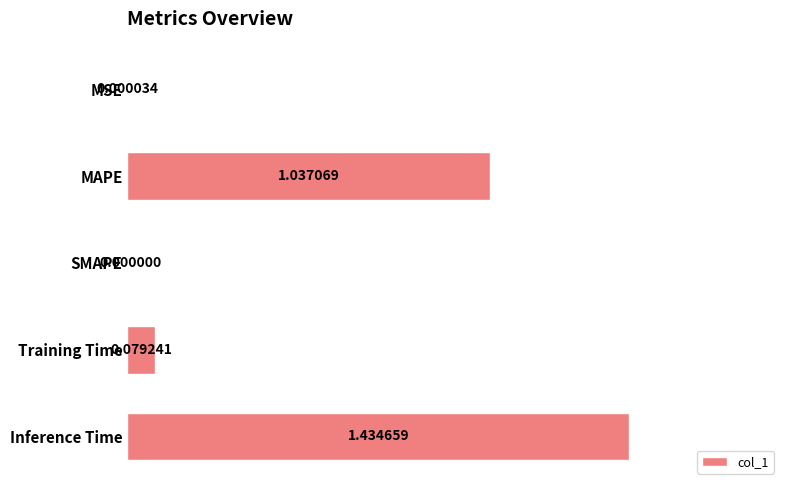

What is the sum of all values?

2.6